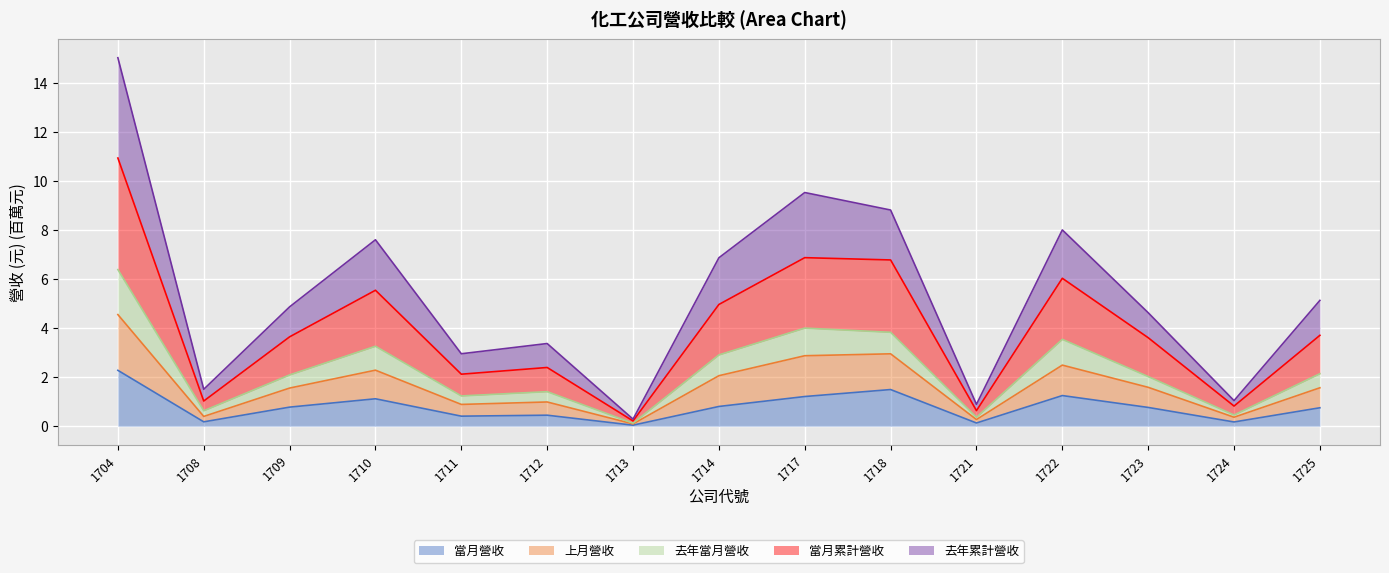

Which has a higher value, 1718 or 1712?

1718